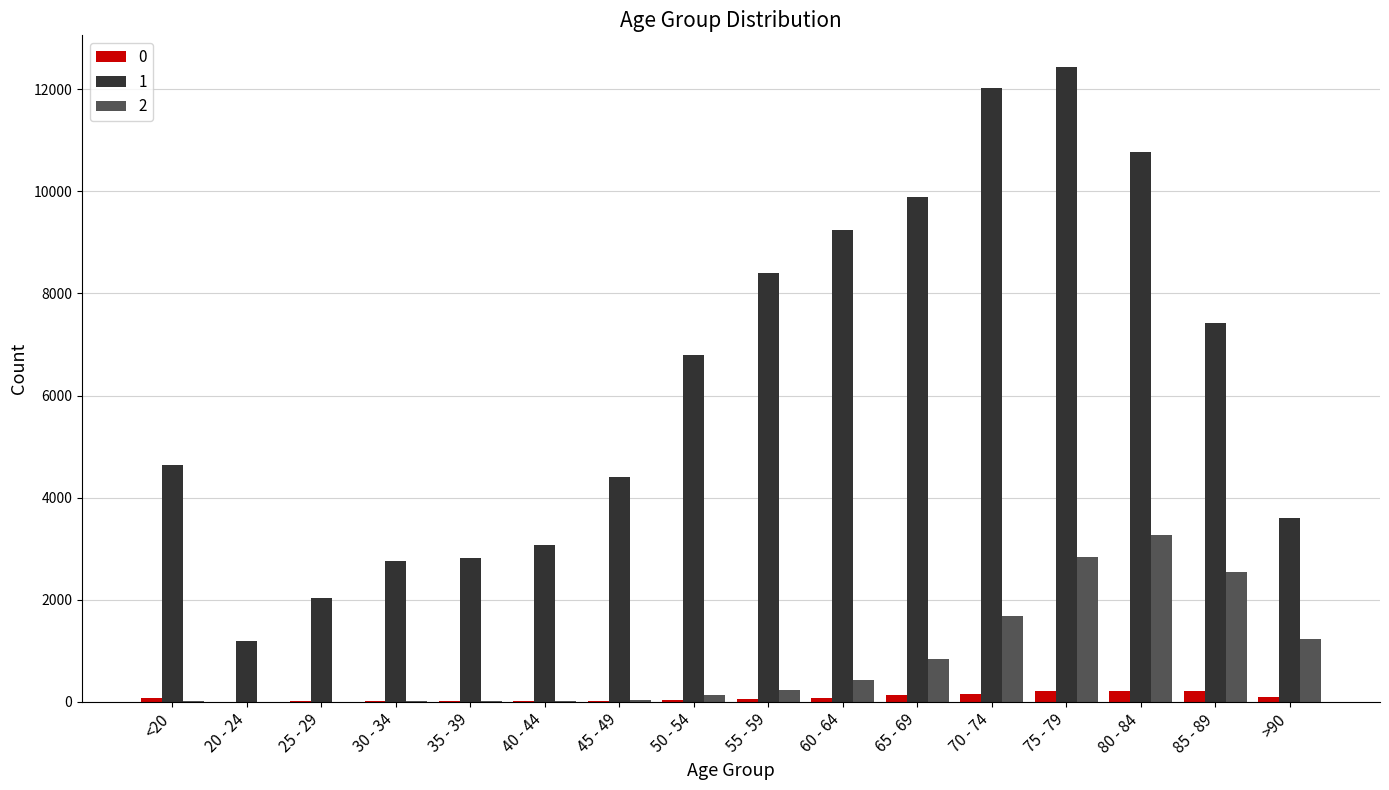

Is it true that 2 equals 899 at 85 - 89?

False